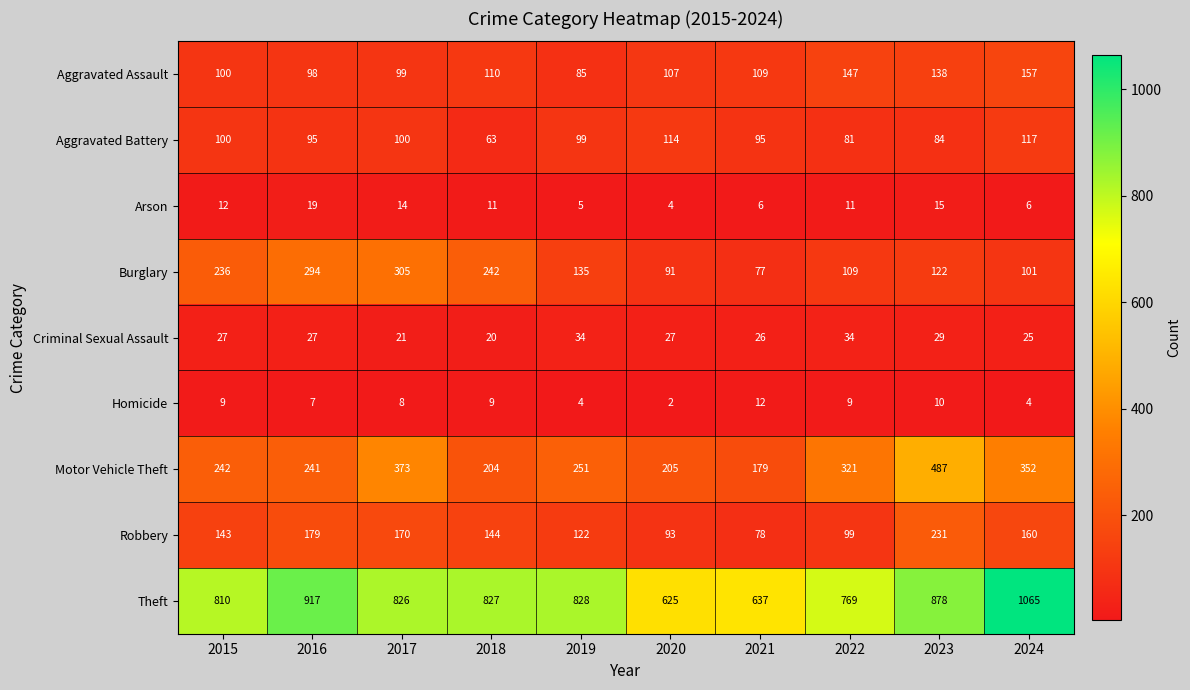

At which label does Burglary first exceed 135?

2015